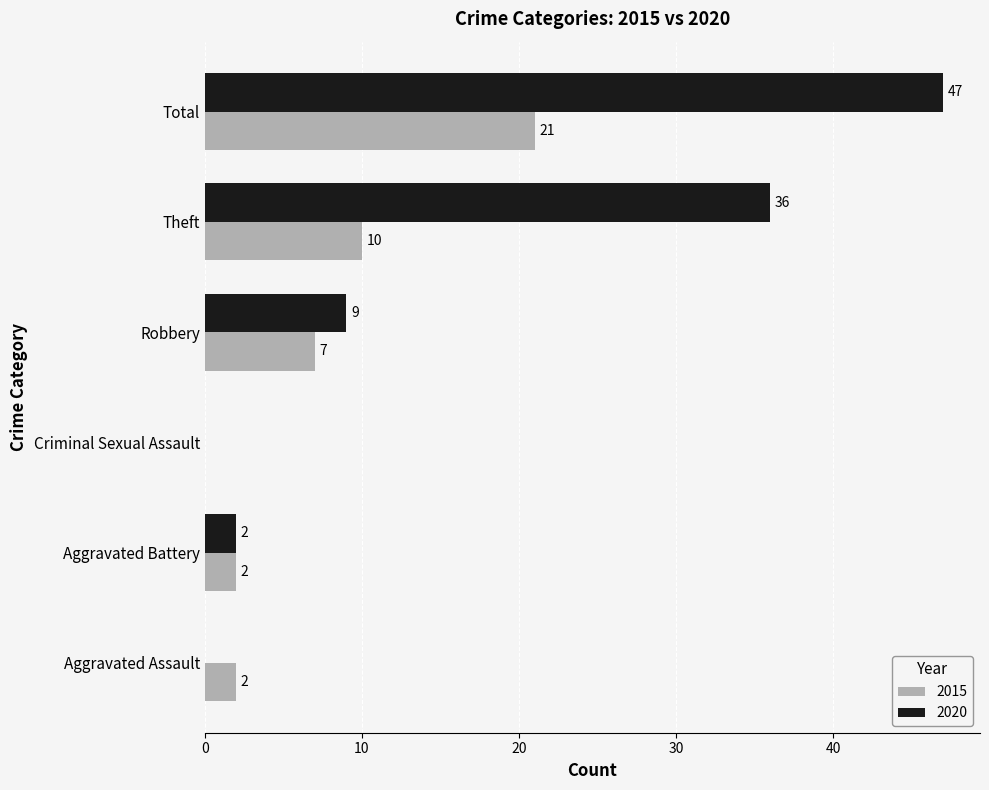

What is the sum of all 2015 values?

42